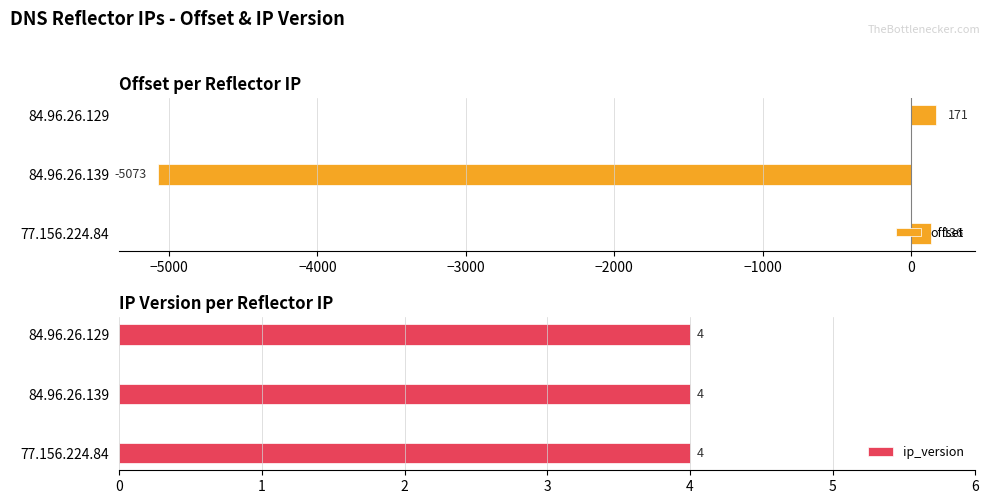

Which series has the largest total across all categories?

ip_version